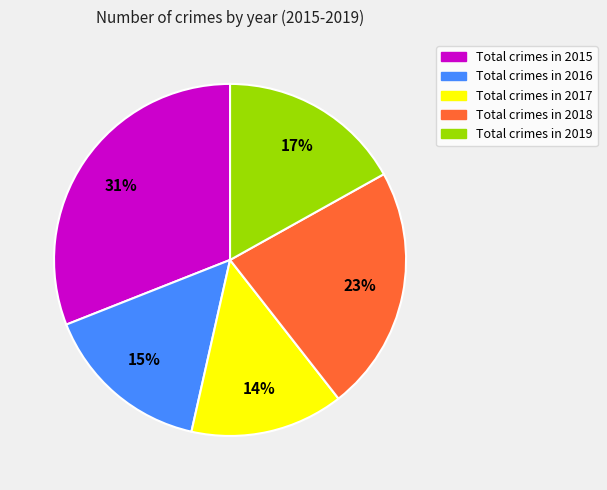

To the nearest percent, what is the average slice percentage?

20%